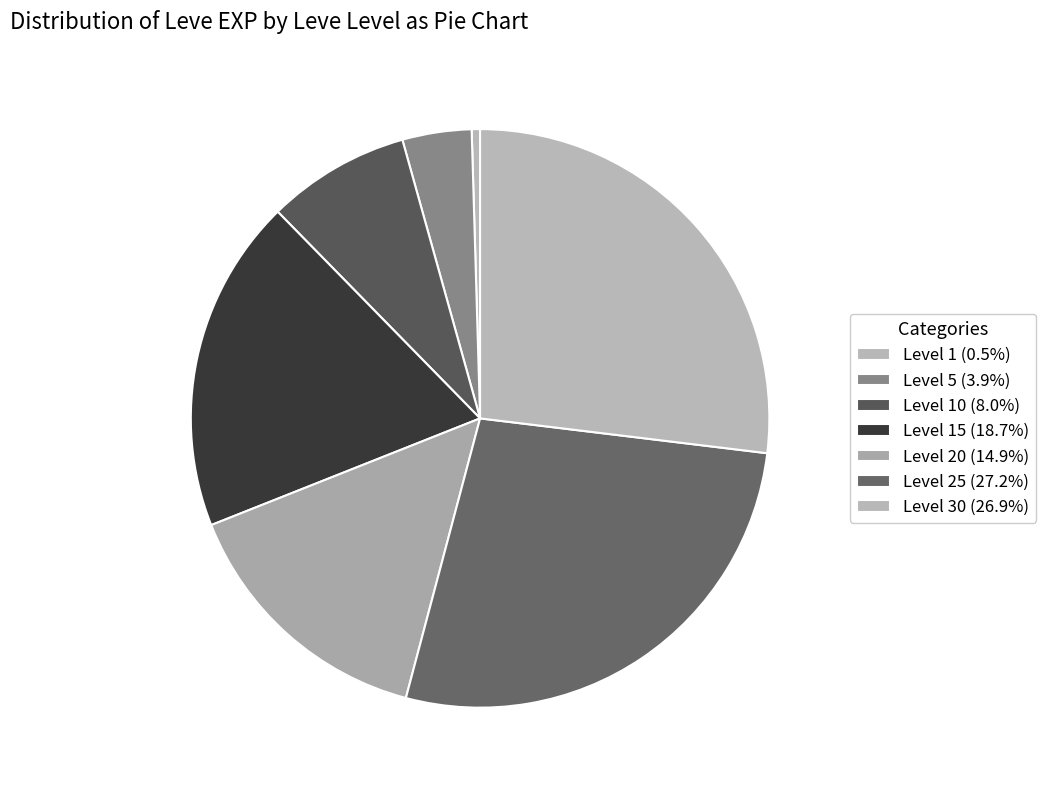

How many segments does this pie chart have?

7